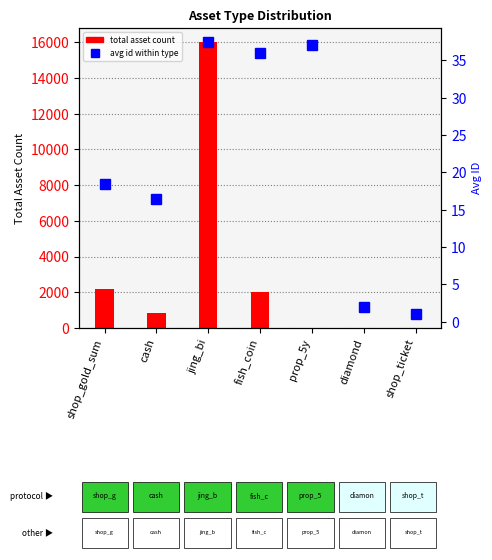

What is the minimum value shown in the chart?

1.0